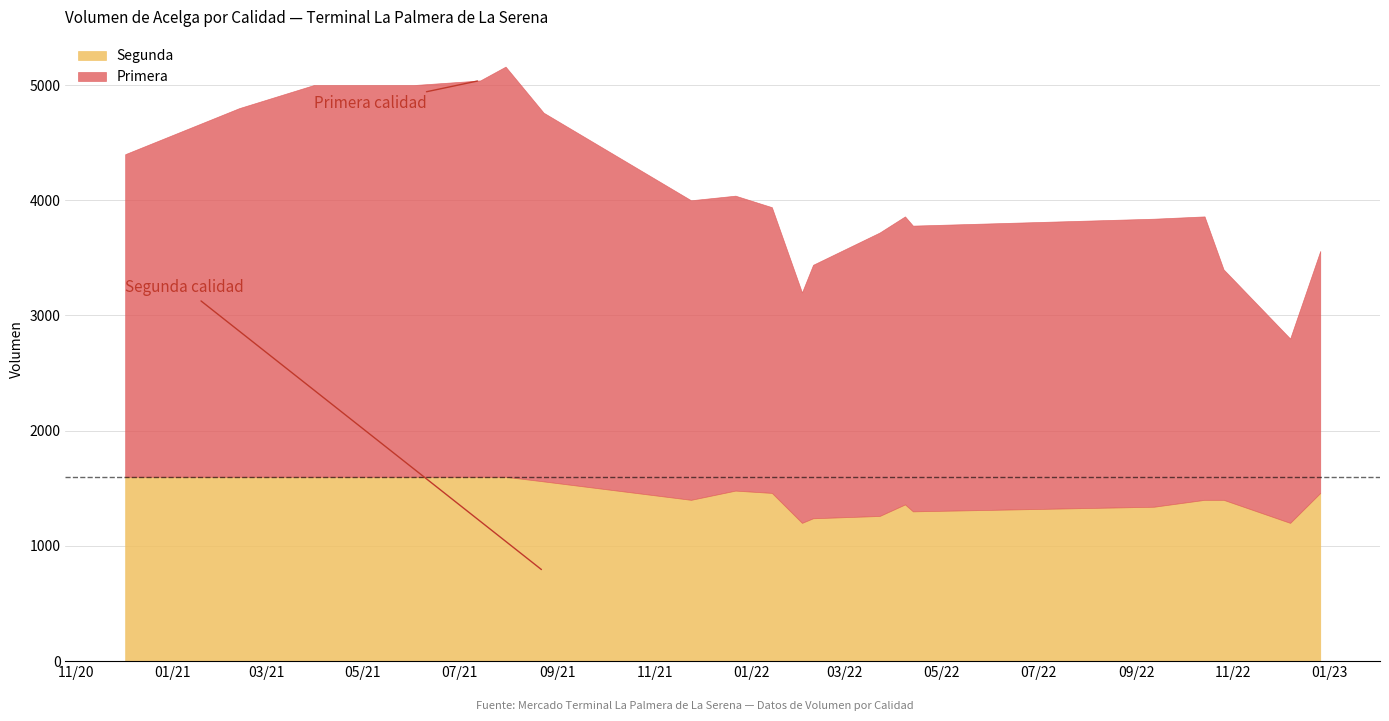

What is the difference between the Segunda values at 9 and 16?

60